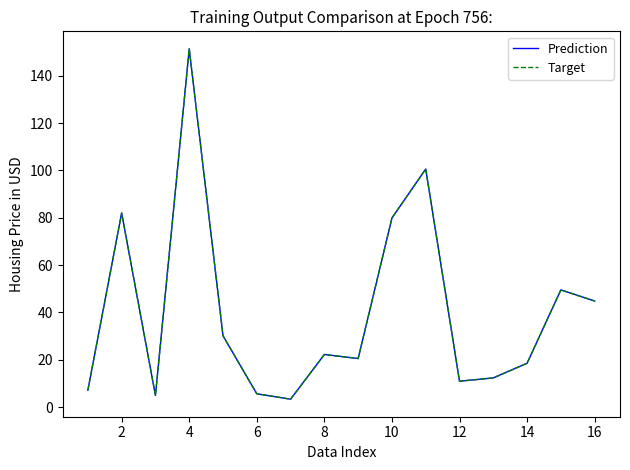

Does the chart display data point markers on the line(s)?

No